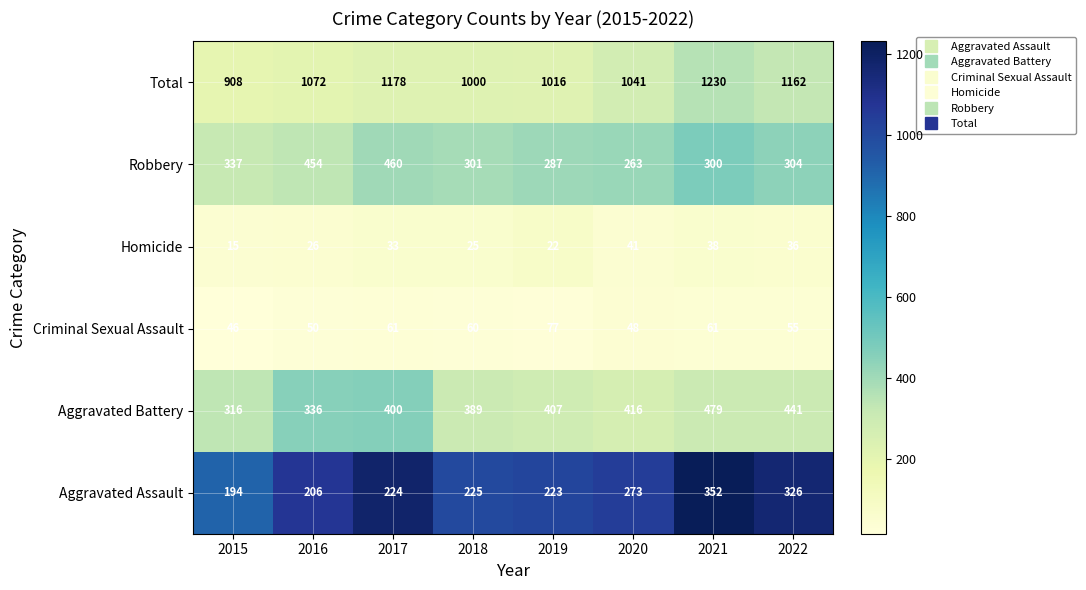

Which category has the lowest value across all series?

2015